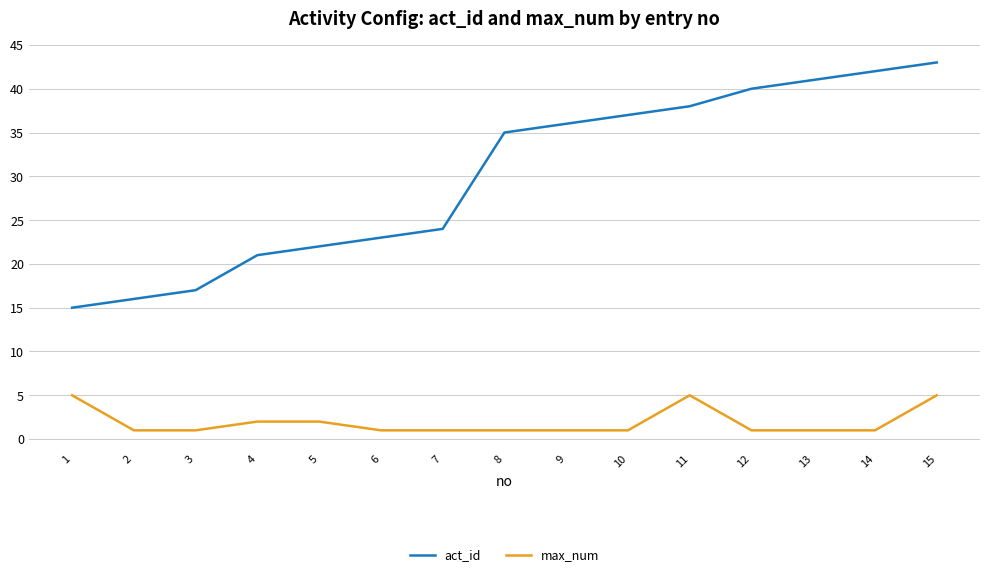

What is the average value of the max_num series?

2